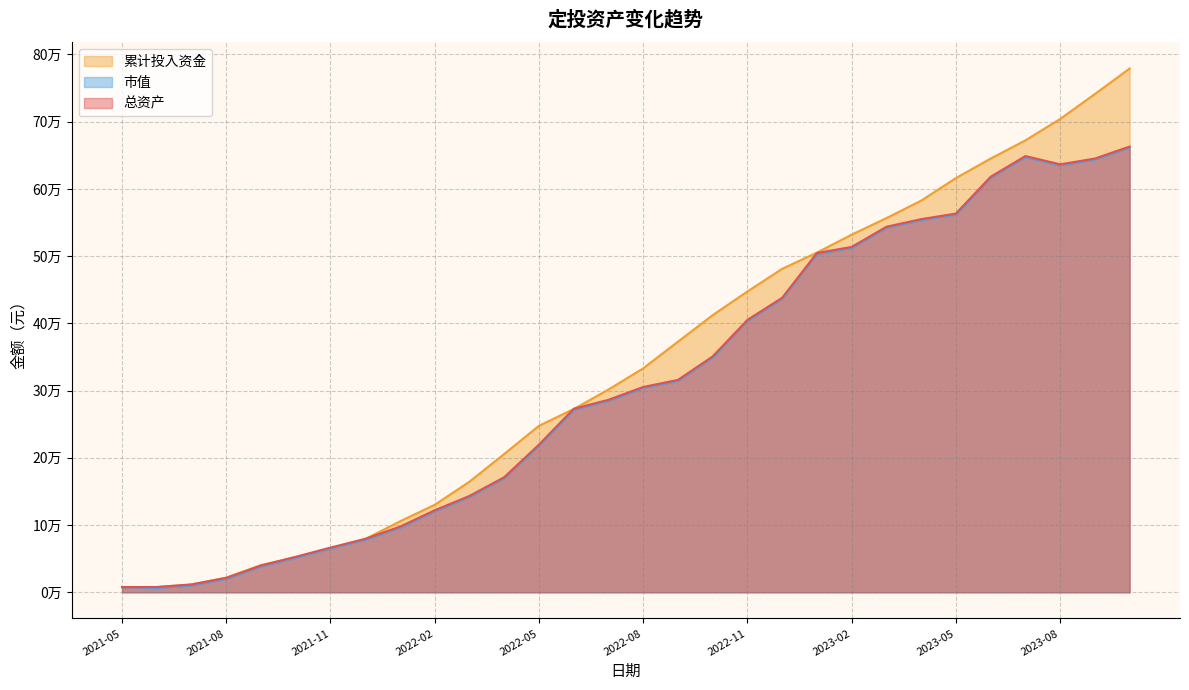

How many intersections are there between 总资产 and 累计投入资金?

5